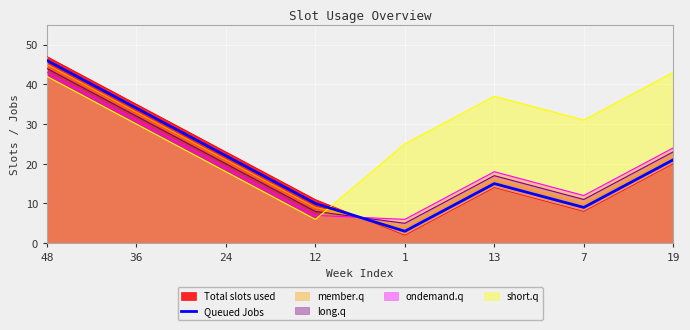

Where is the first local minimum?

1